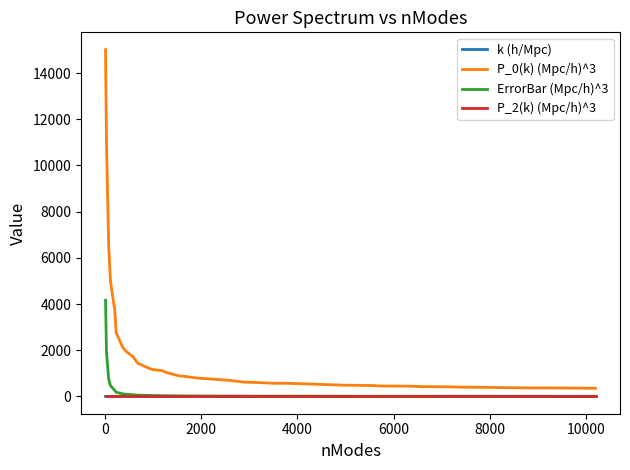

True or false: P_0(k) (Mpc/h)^3 and P_2(k) (Mpc/h)^3 cross at least once.

False